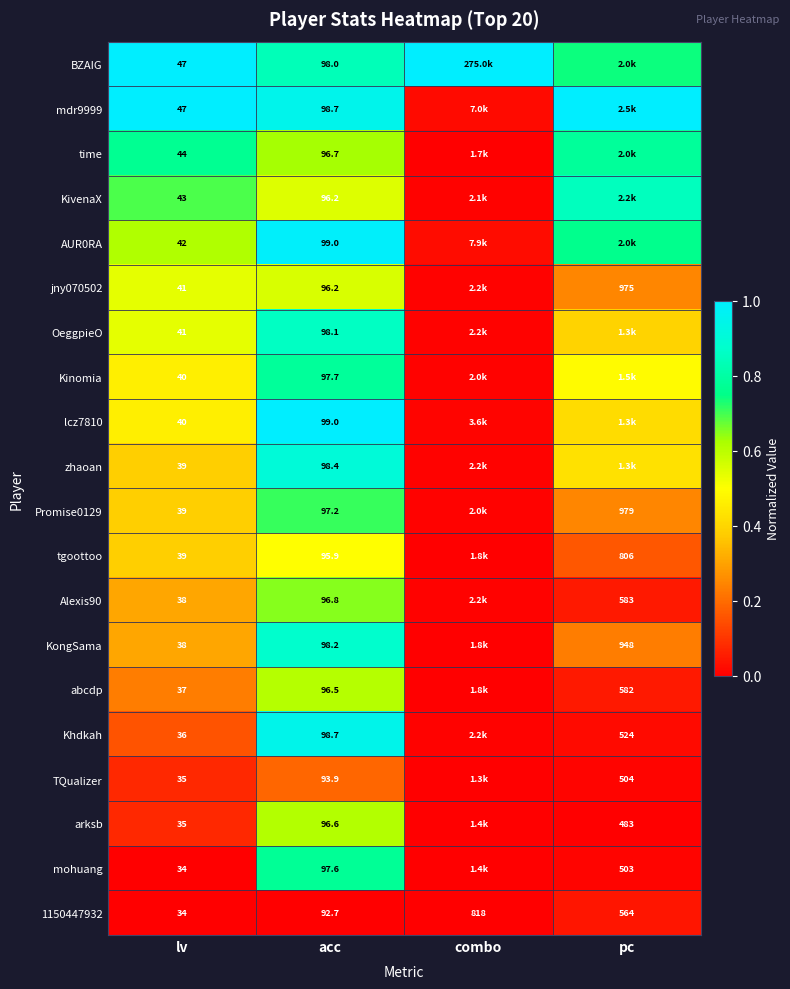

Is the value of 1150447932 at acc greater than the value of abcdp at pc?

No